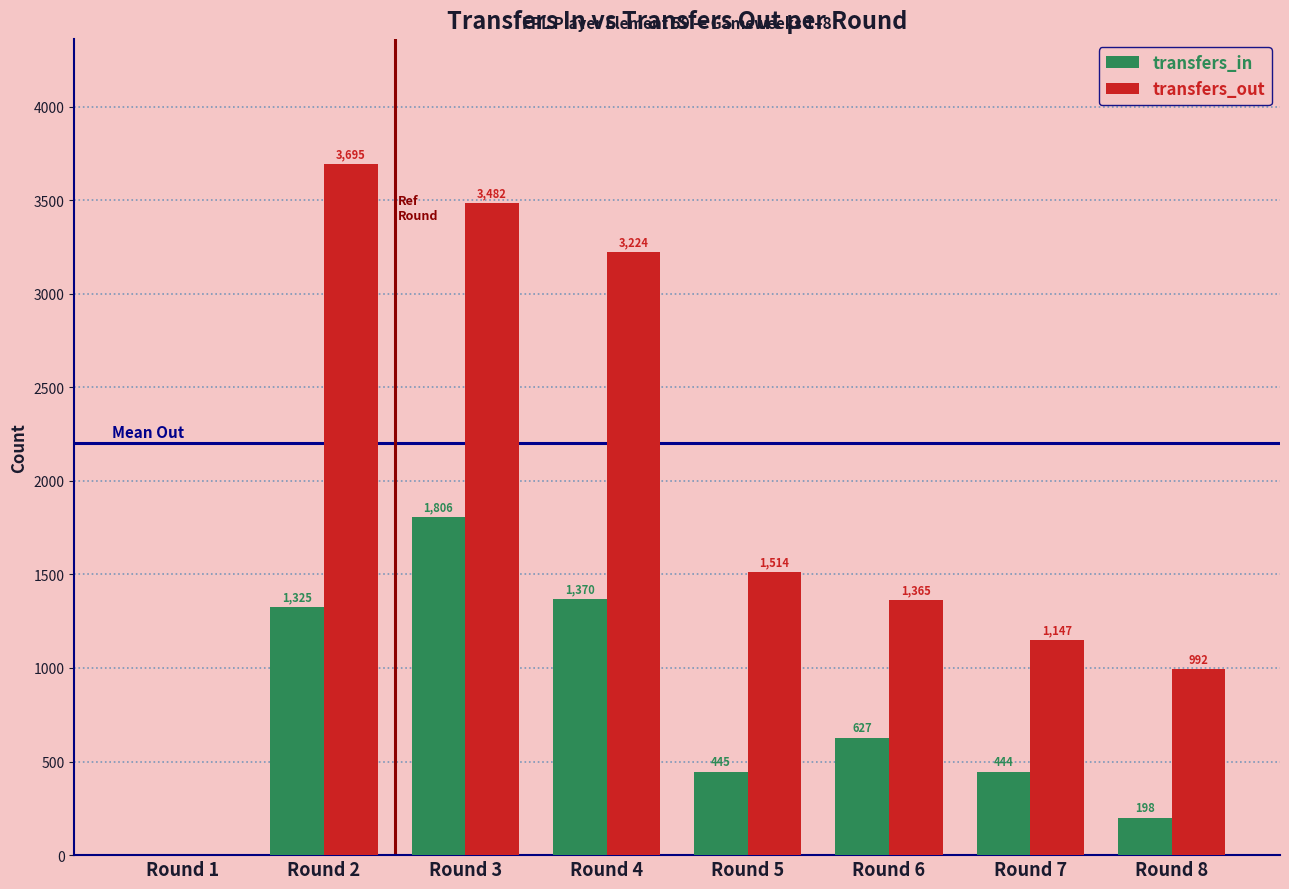

At which category is the sum across all series the highest?

Round 3